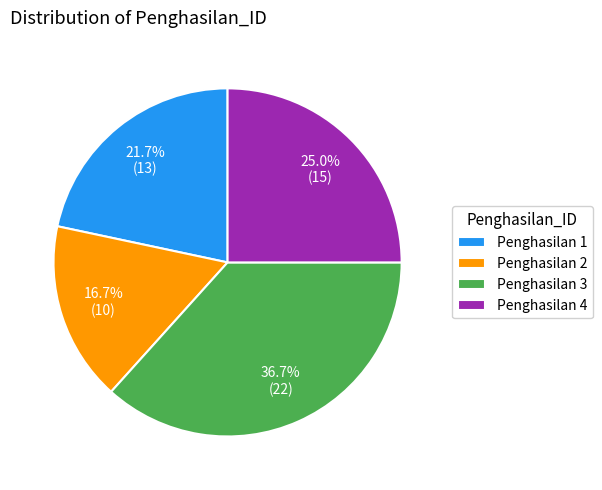

To the nearest percent, what is the difference between the largest and smallest slice percentages?

20%